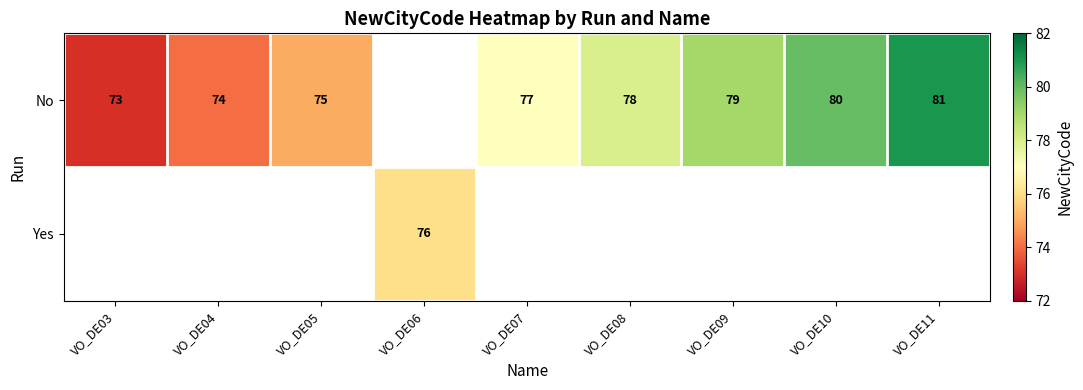

What is the difference between the No values at VO_DE10 and VO_DE04?

6